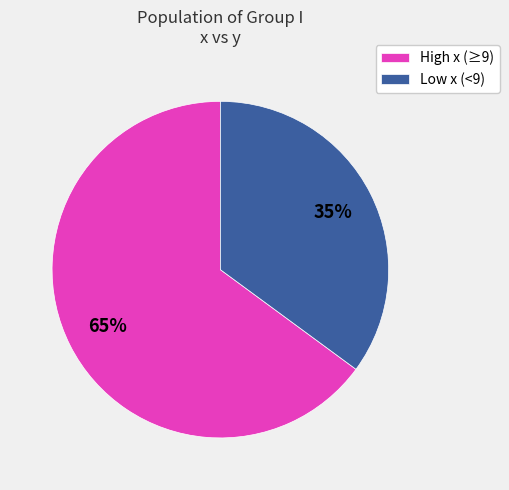

To the nearest percent, what portion does Low x (<9) represent?

35%